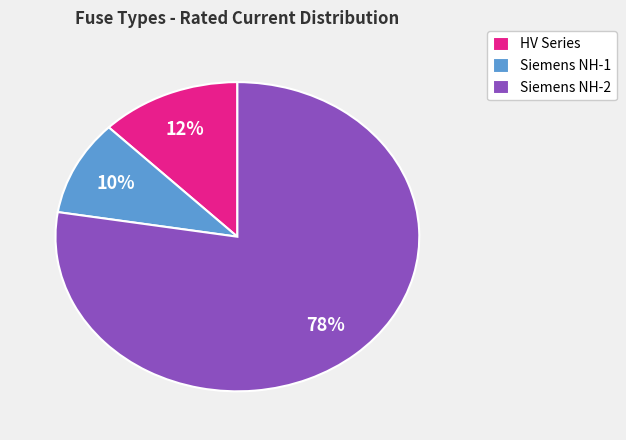

The HV Series slice represents 12% of the pie. True or false?

True